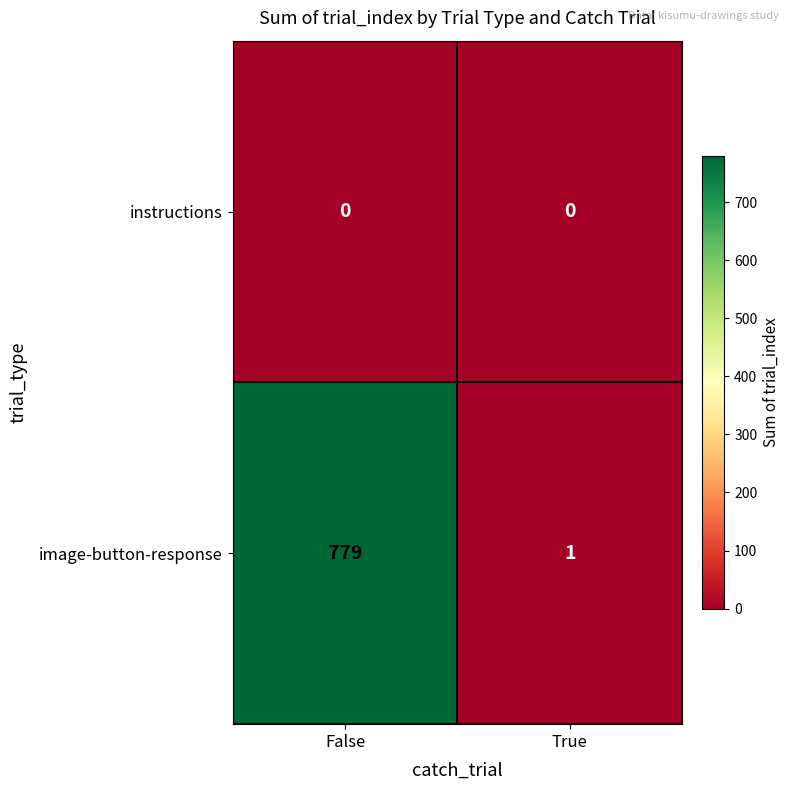

Reading left to right, what are all the values shown in this chart?

instructions: False=0	True=0
image-button-response: False=779	True=1